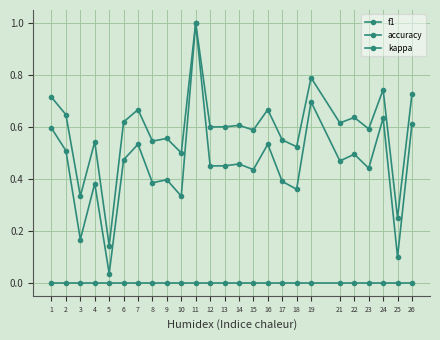

Which series has the widest spread of values?

f1